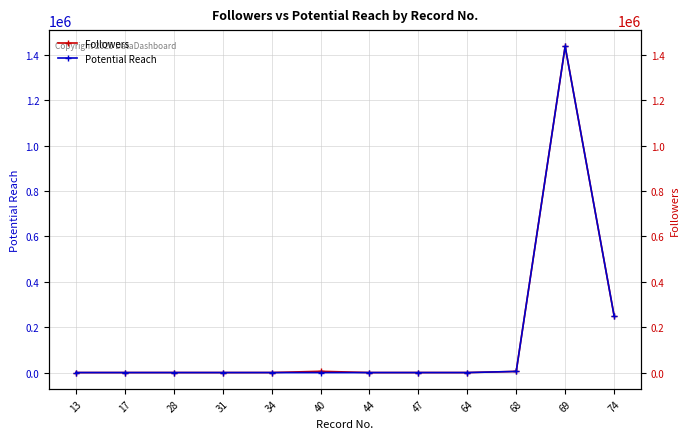

Reading left to right, extract all data points from this chart.

Followers: 13=26	17=25	28=72	31=10	34=117	40=5570	44=9	47=59	64=0	68=4999	69=1437129	74=251234
Potential Reach: 13=0	17=0	28=0	31=0	34=0	40=0	44=0	47=0	64=0	68=4999	69=1437129	74=251234